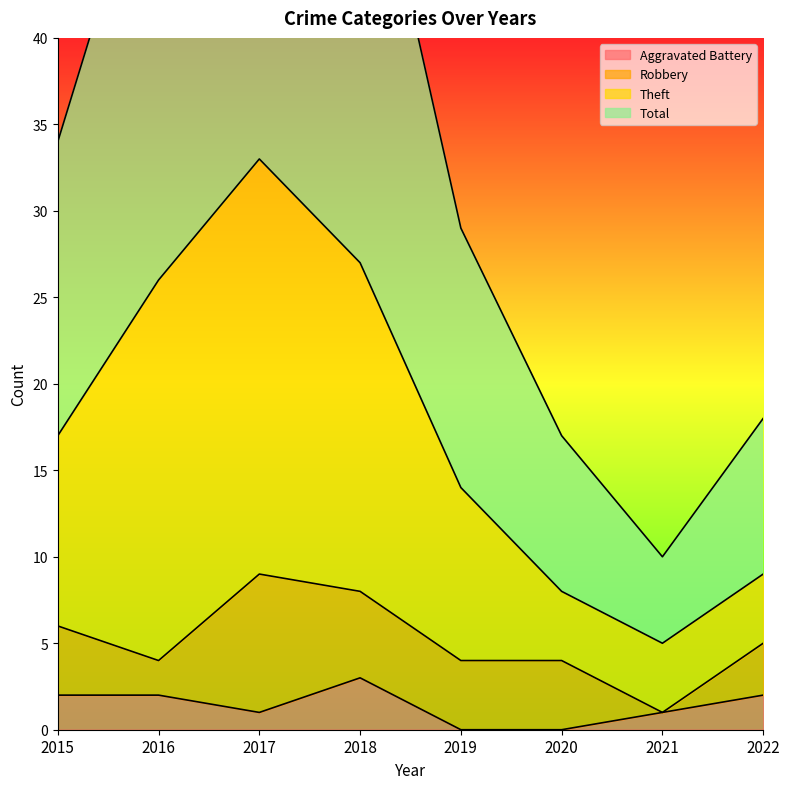

What is the maximum value for Aggravated Battery?

3